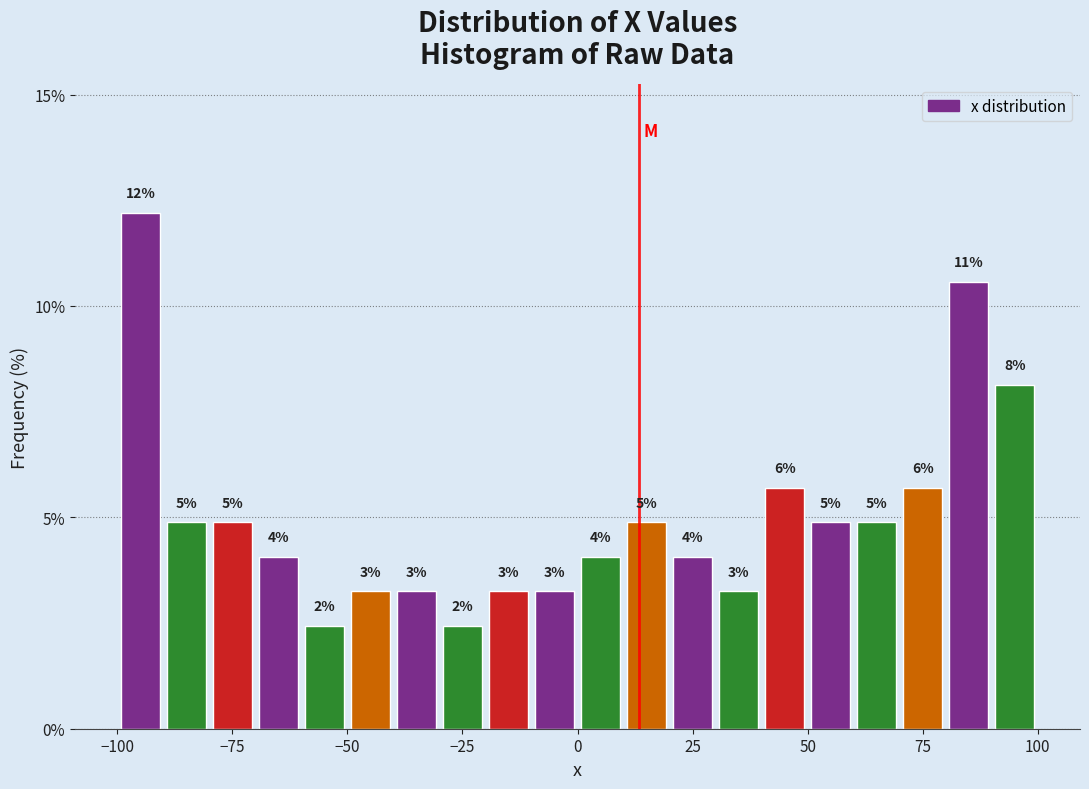

Read against the x-axis, roughly where is the centre of the tallest bar?

-95